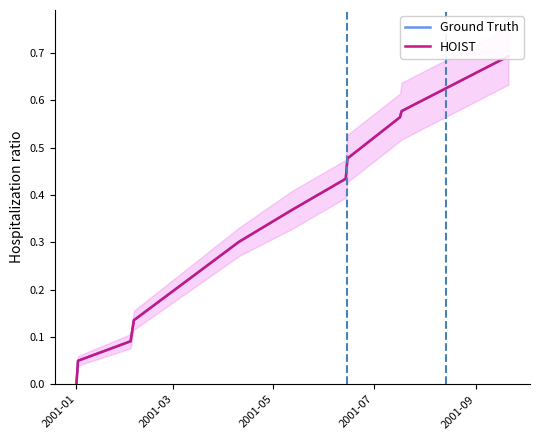

Reading right to left, transcribe all the data shown in this chart.

Ground Truth: 0.7	0.6	0.6	0.5	0.4	0.4	0.3	0.1	0.1	0.0	0.0
HOIST: 0.7	0.6	0.6	0.5	0.4	0.4	0.3	0.1	0.1	0.0	0.0